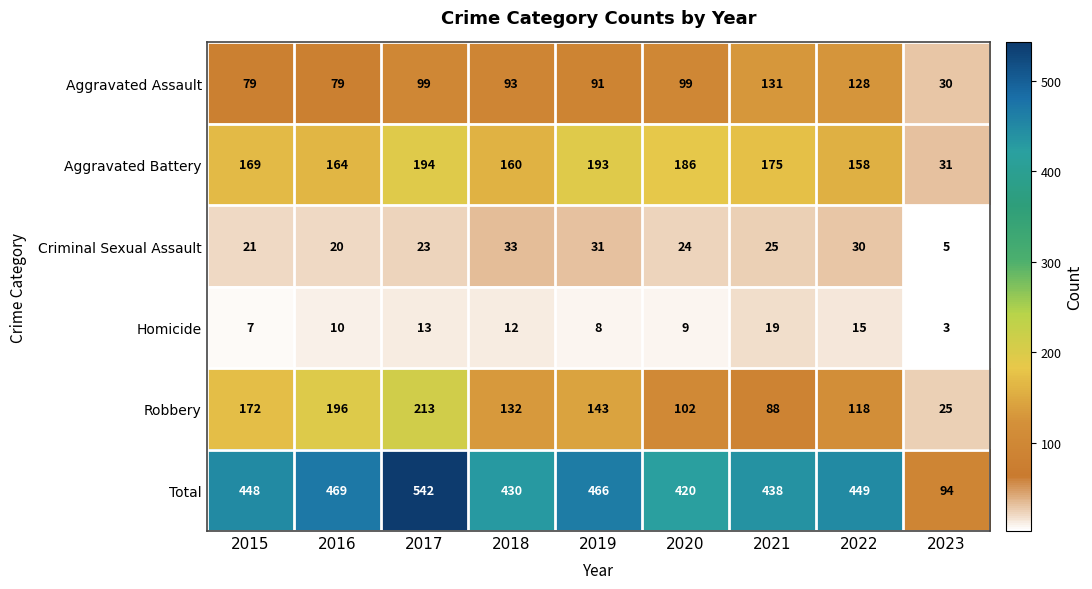

Where is Criminal Sexual Assault nearest to the value 19?

2016